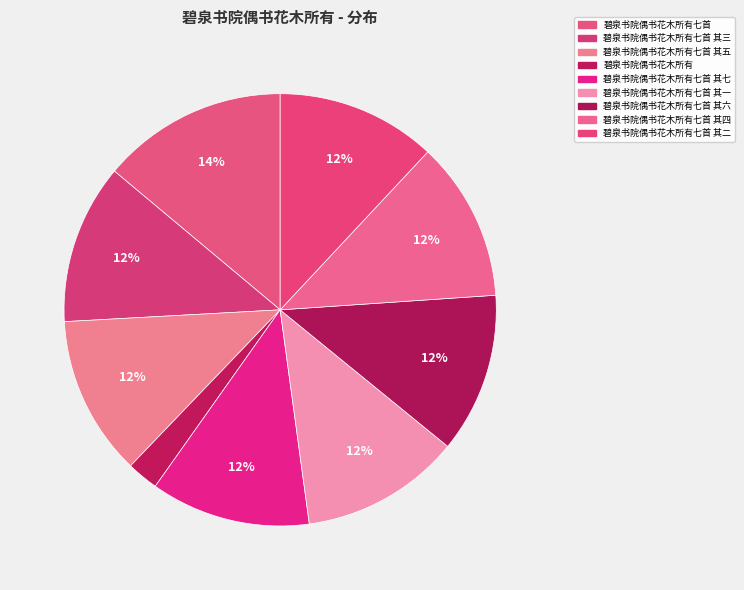

To the nearest percent, what portion does 碧泉书院偶书花木所有 represent?

2%